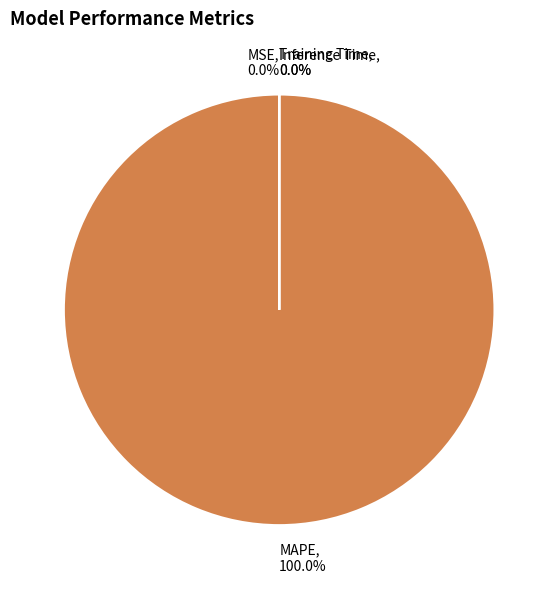

Rank the categories by value from lowest to highest.

Inference Time, Training Time, MSE, MAPE